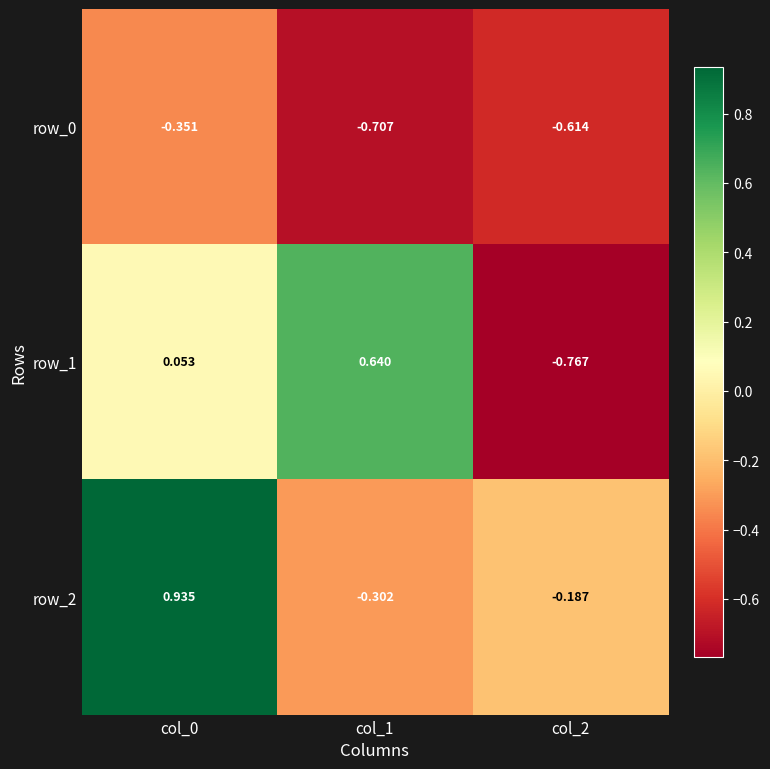

Is the value of row_0 at col_1 greater than the value of row_2 at col_1?

No